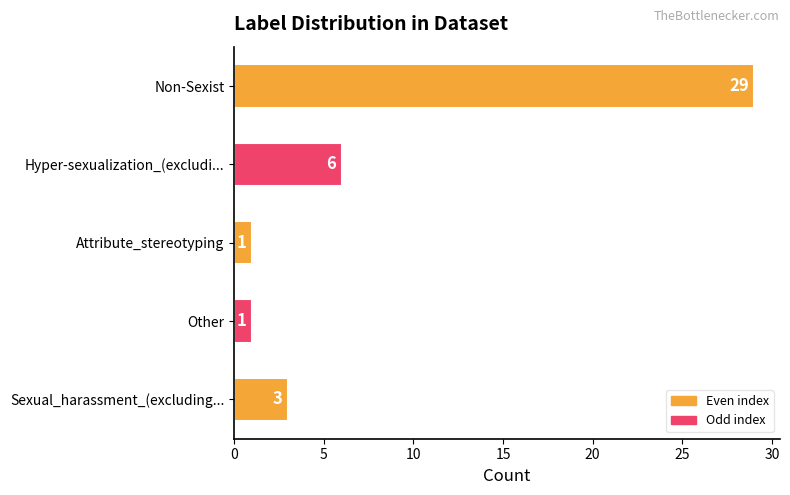

What is the difference between the maximum and second lowest values?

28